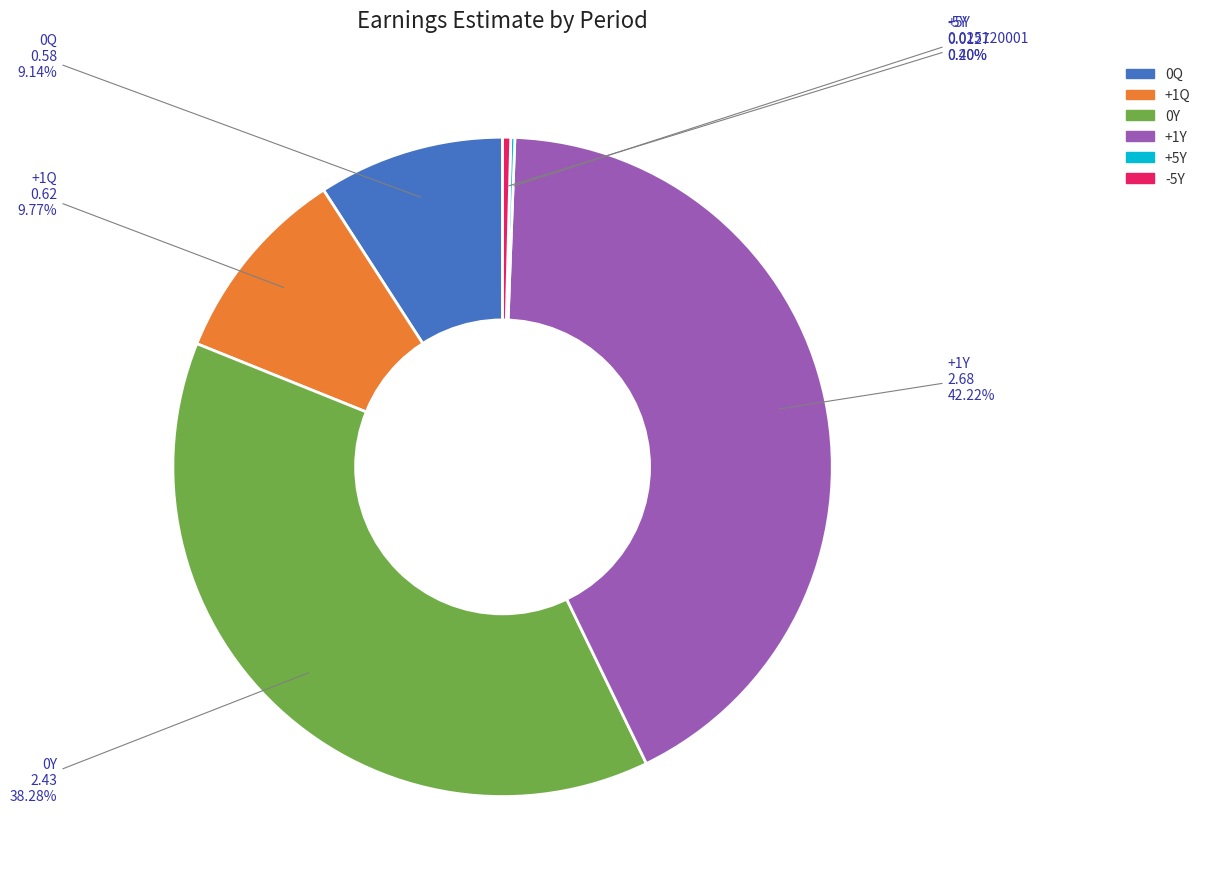

Does +1Q represent more than half of the total?

No